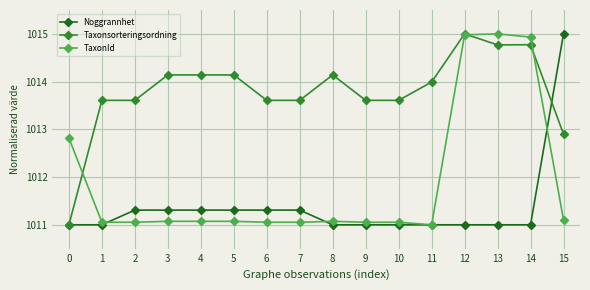

What is the maximum value for Taxonsorteringsordning?

1015.0